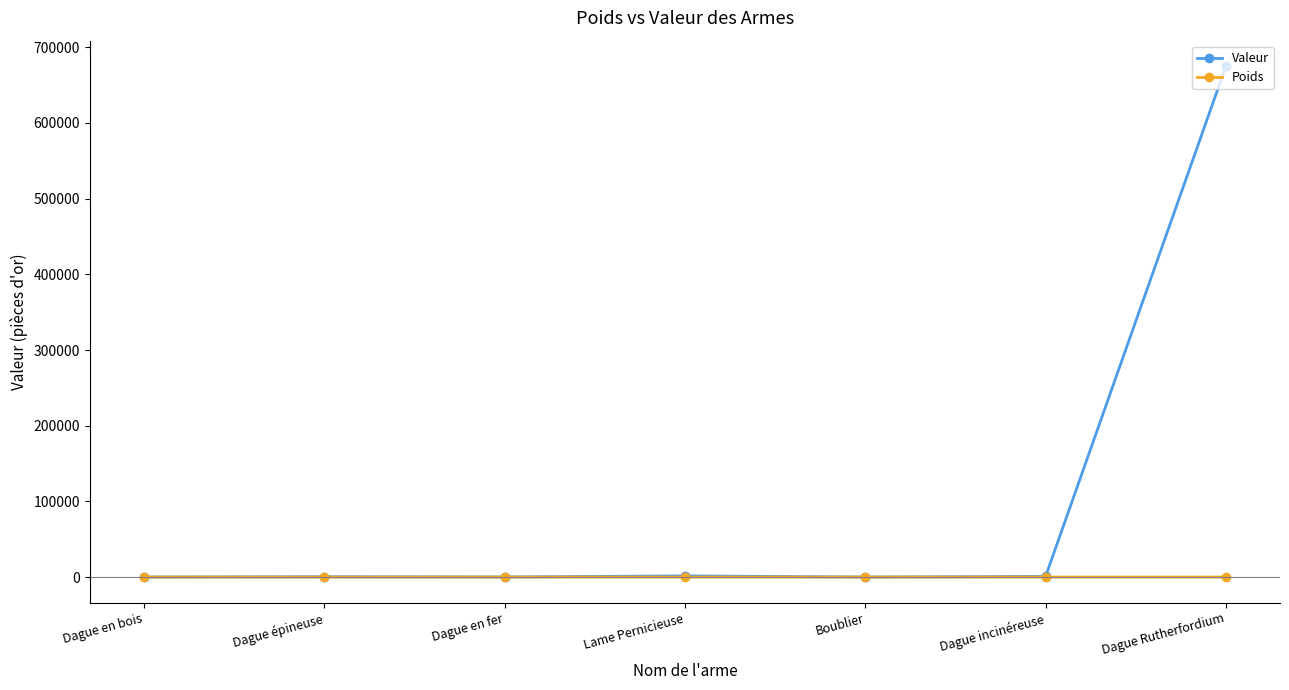

What is the minimum value for Valeur?

10